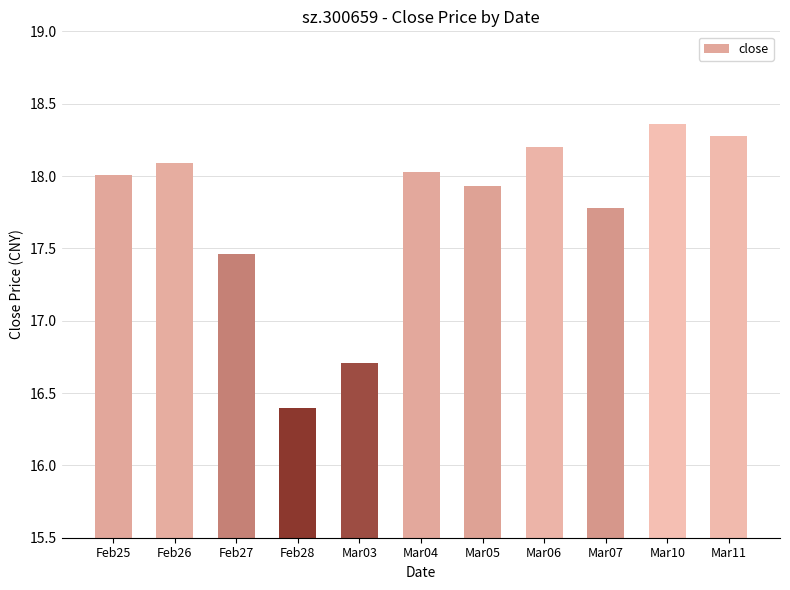

What is the difference between the second highest and second lowest values?

1.6